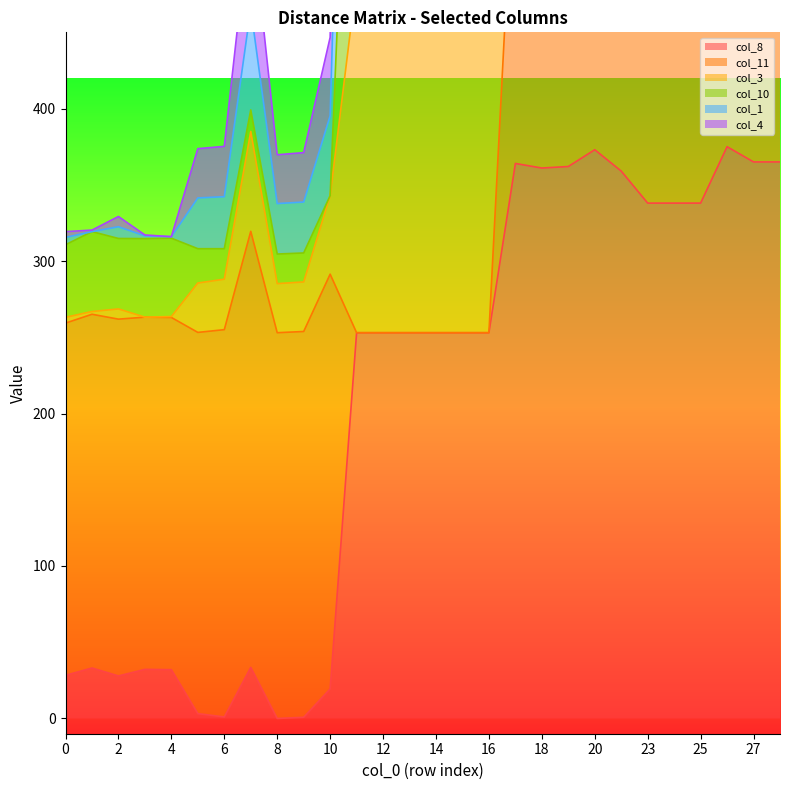

At how many categories does at least one series exceed 1189?

17